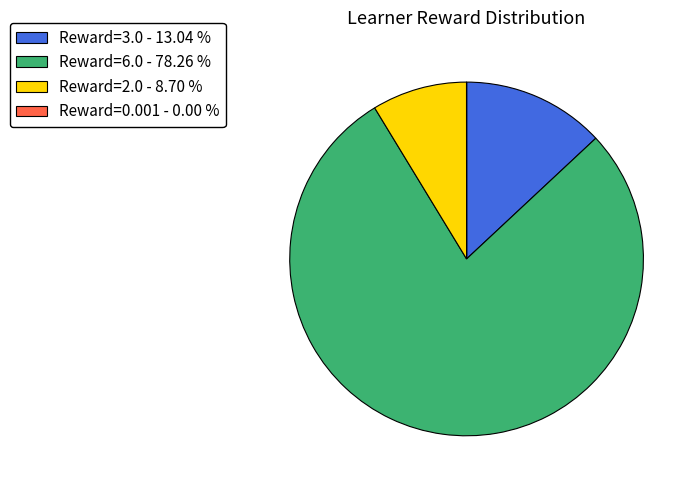

What is the majority slice?

Reward=6.0 - 78.26 %